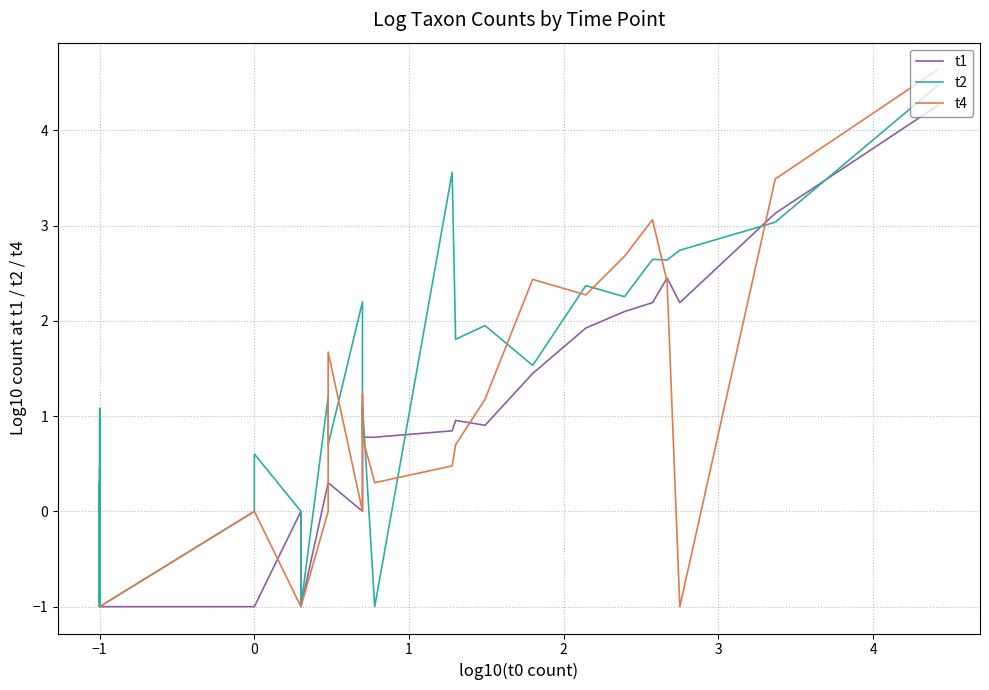

What are all the series names shown in the legend?

t1, t2, t4